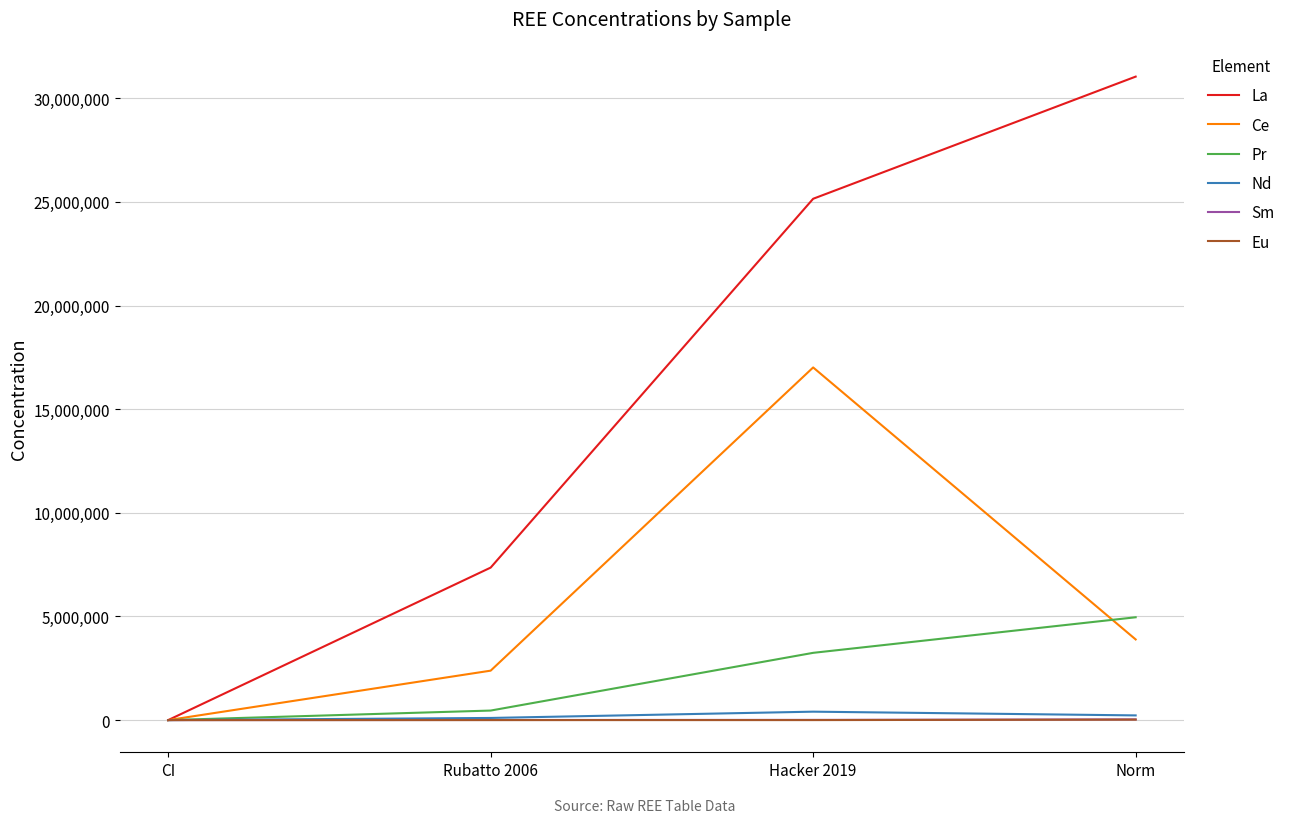

At how many categories does at least one series exceed 4497867?

3